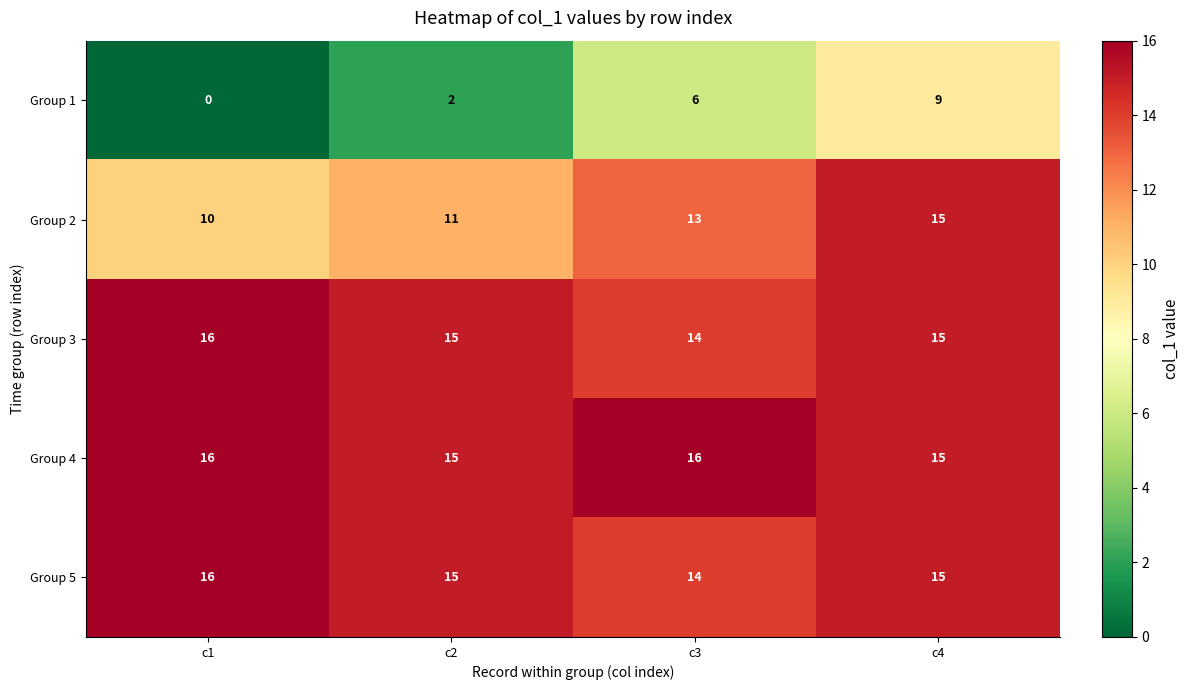

Which series has the widest spread of values?

row_0